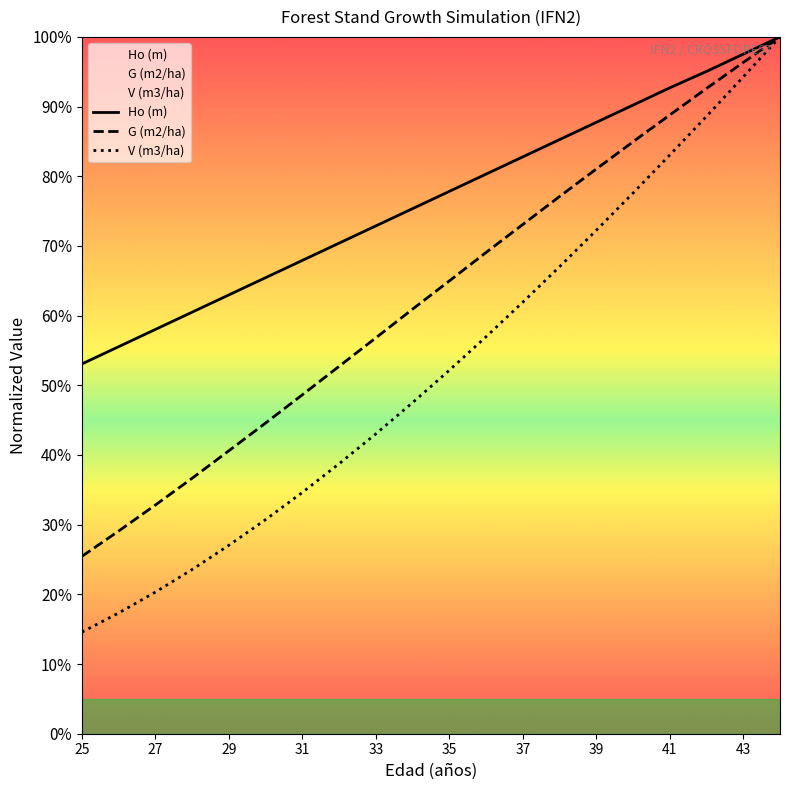

Which series has the largest total across all categories?

Ho (m)